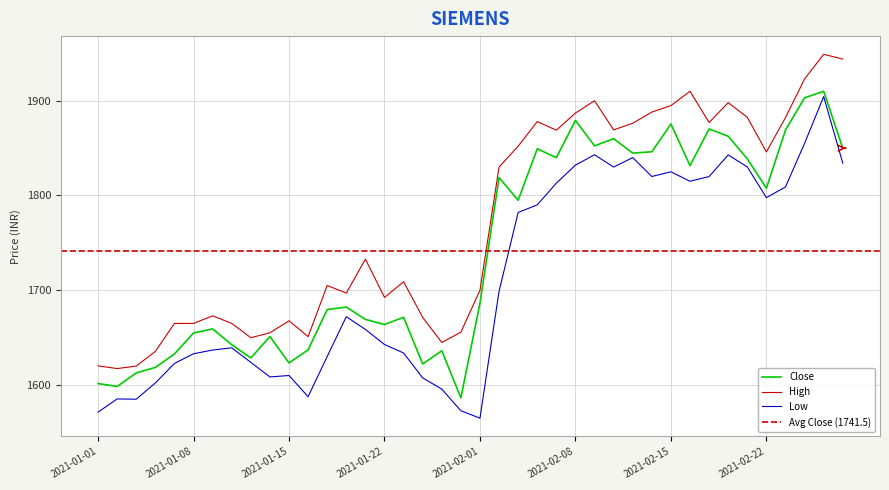

What is the difference between the highest and lowest values at 2021-02-08?

55.0